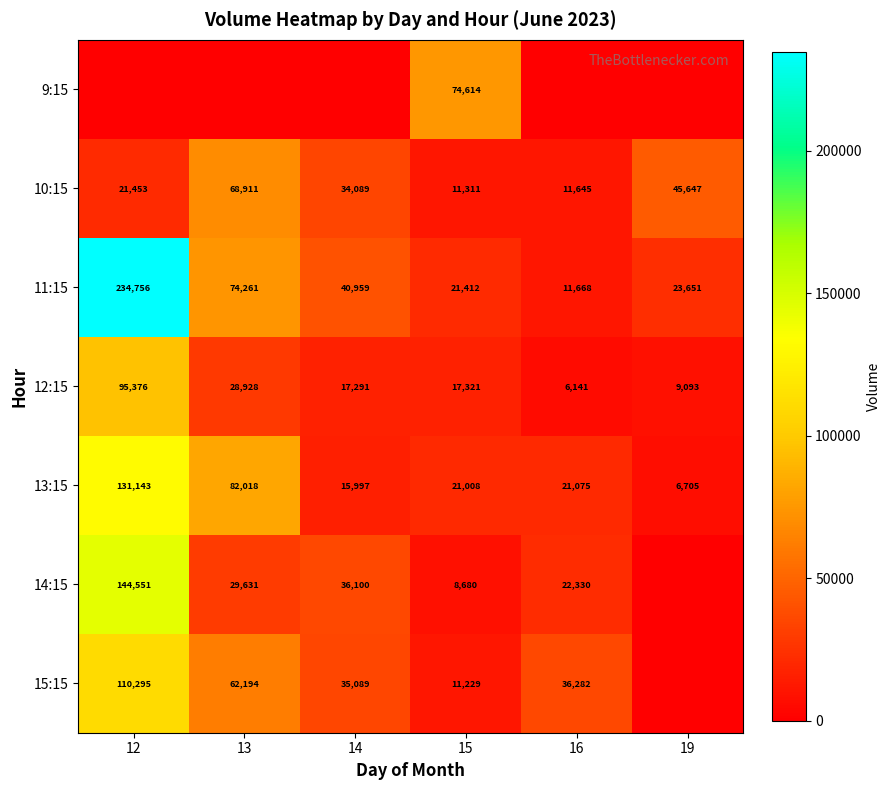

What is the difference between the 13:15 values at 14 and 12?

115146